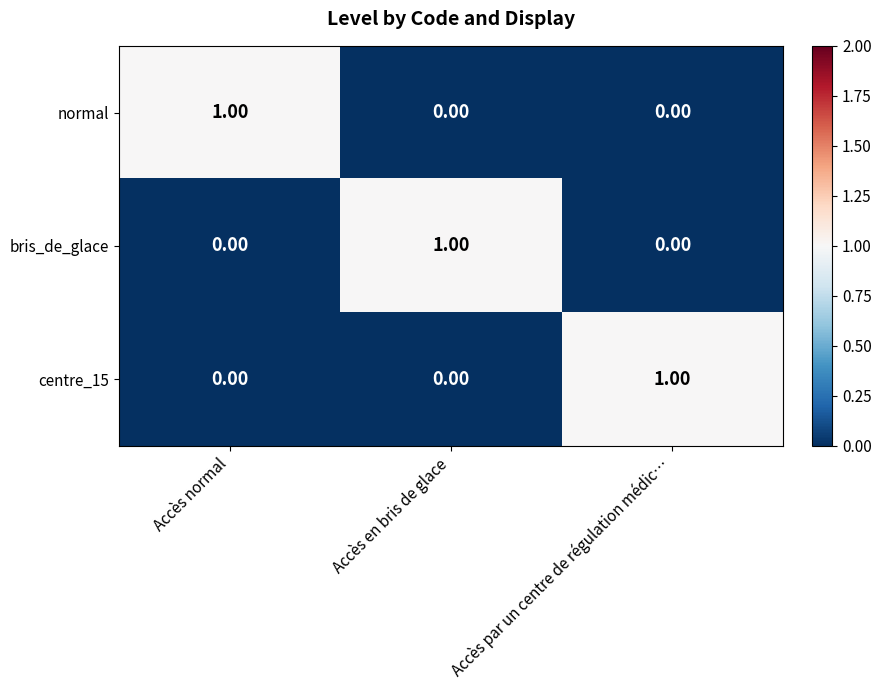

At how many categories does at least one series exceed 0?

3